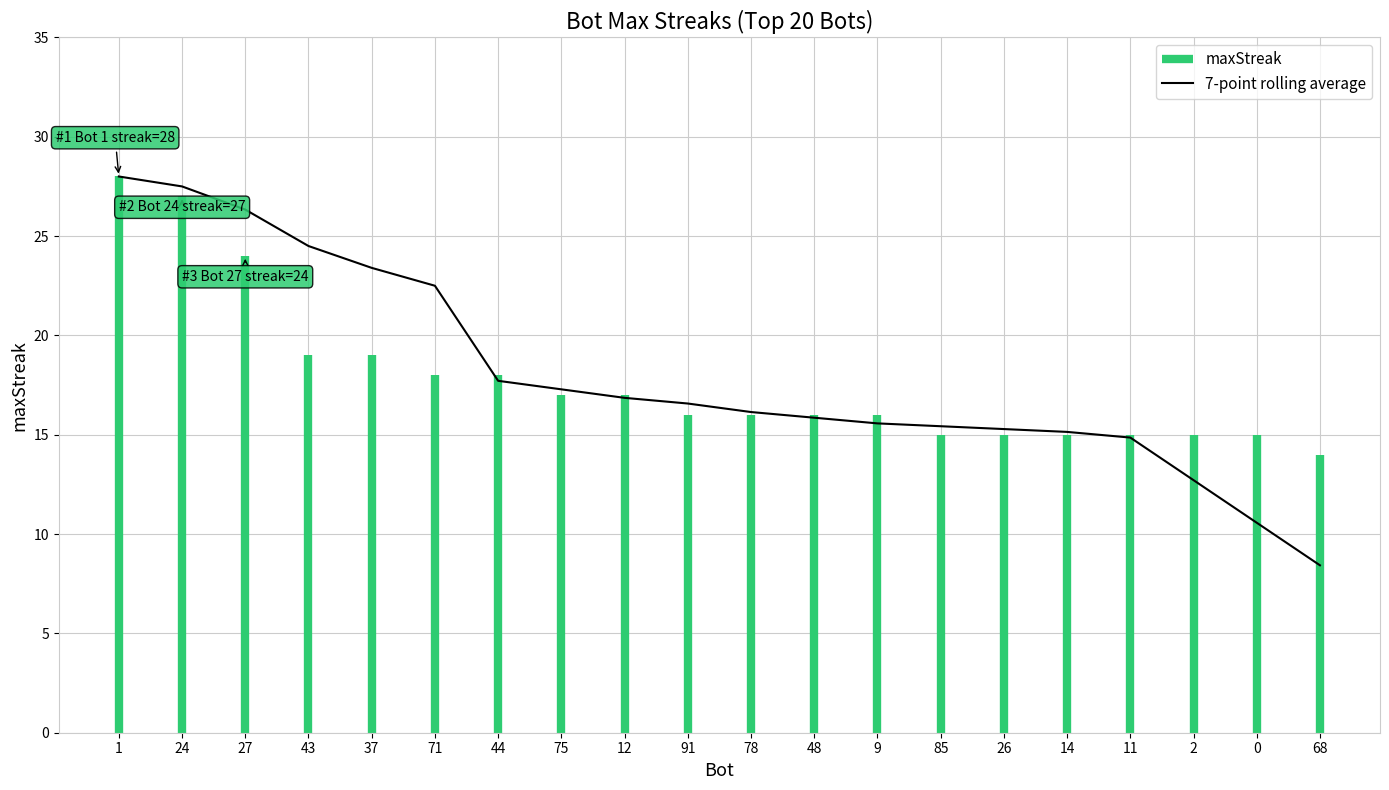

Approximately how many times larger is the value at 2 compared to 71?

0.6